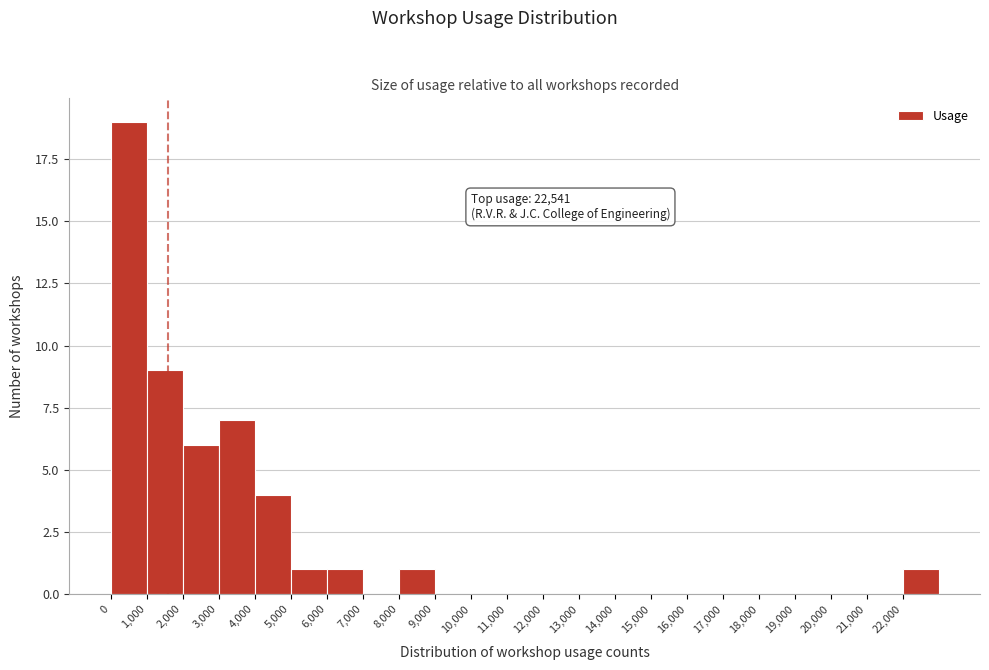

Over which range of the x-axis is the bar tallest?

0 to 1000